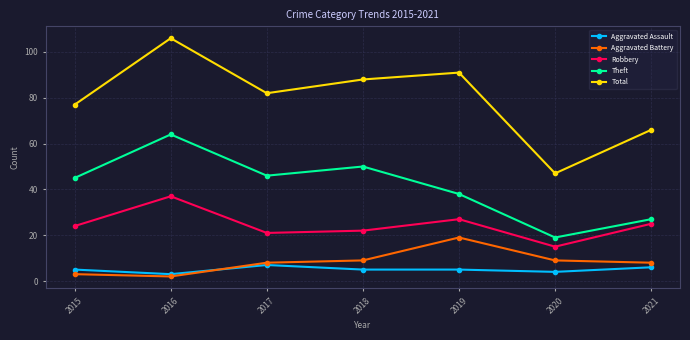

At which category is the sum across all series the highest?

2016